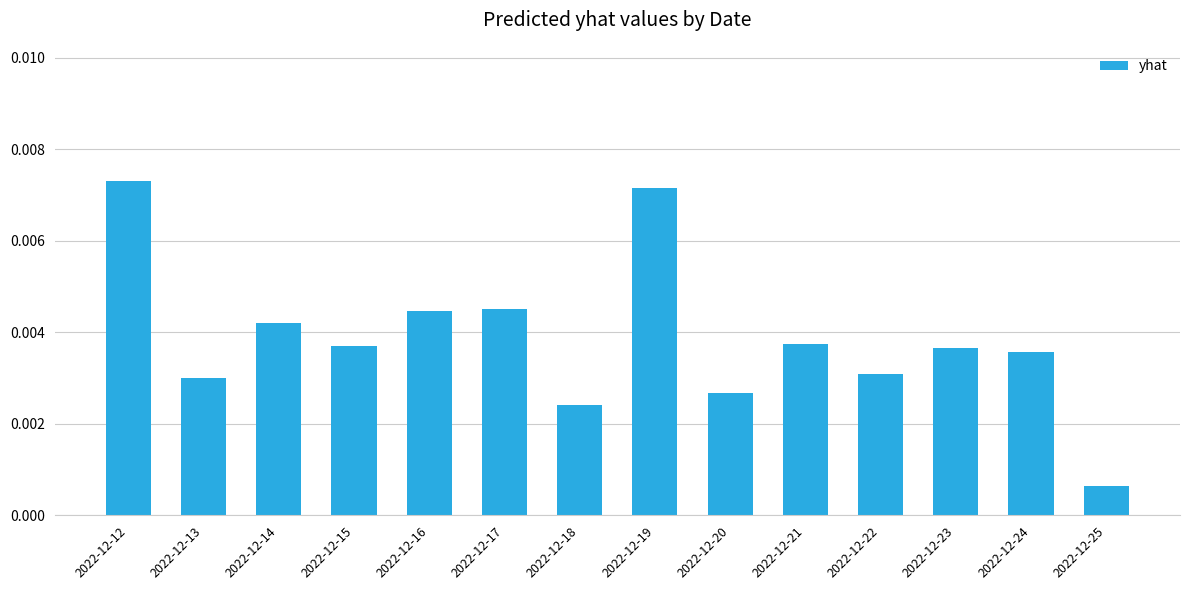

Where is the data nearest to the value 0?

2022-12-25